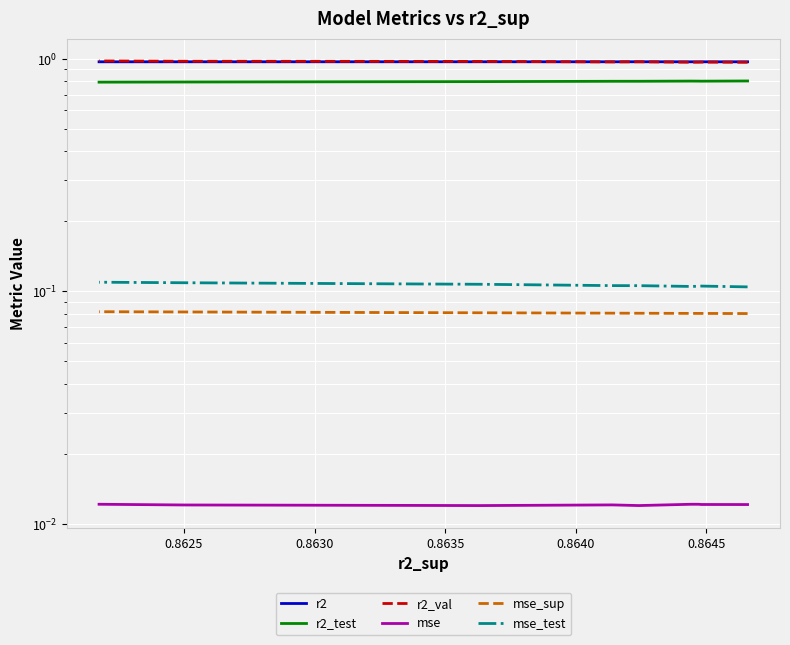

Which series has the largest range (max minus min)?

r2_val